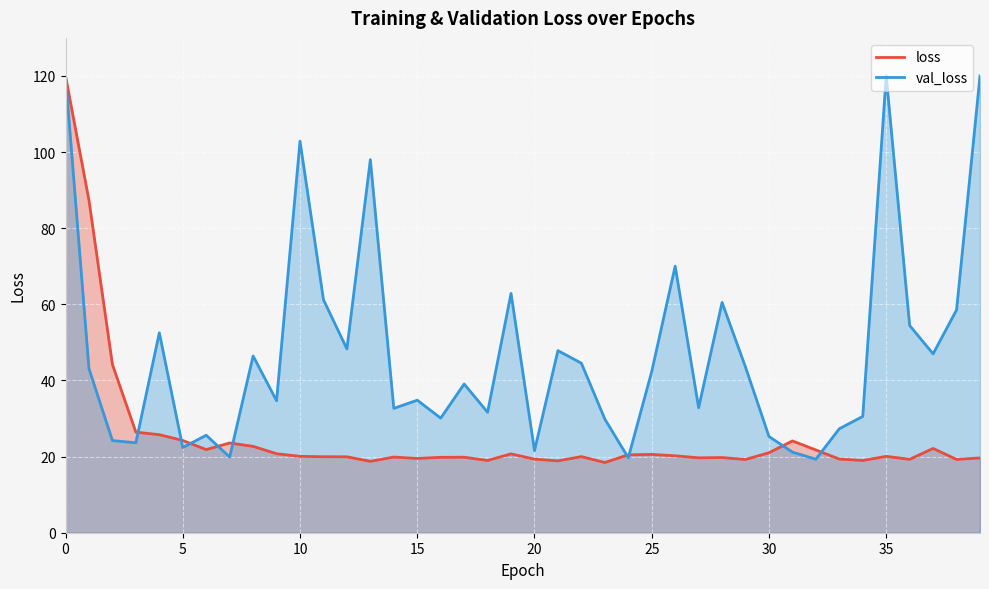

What is the lowest value of the val_loss series?

19.3